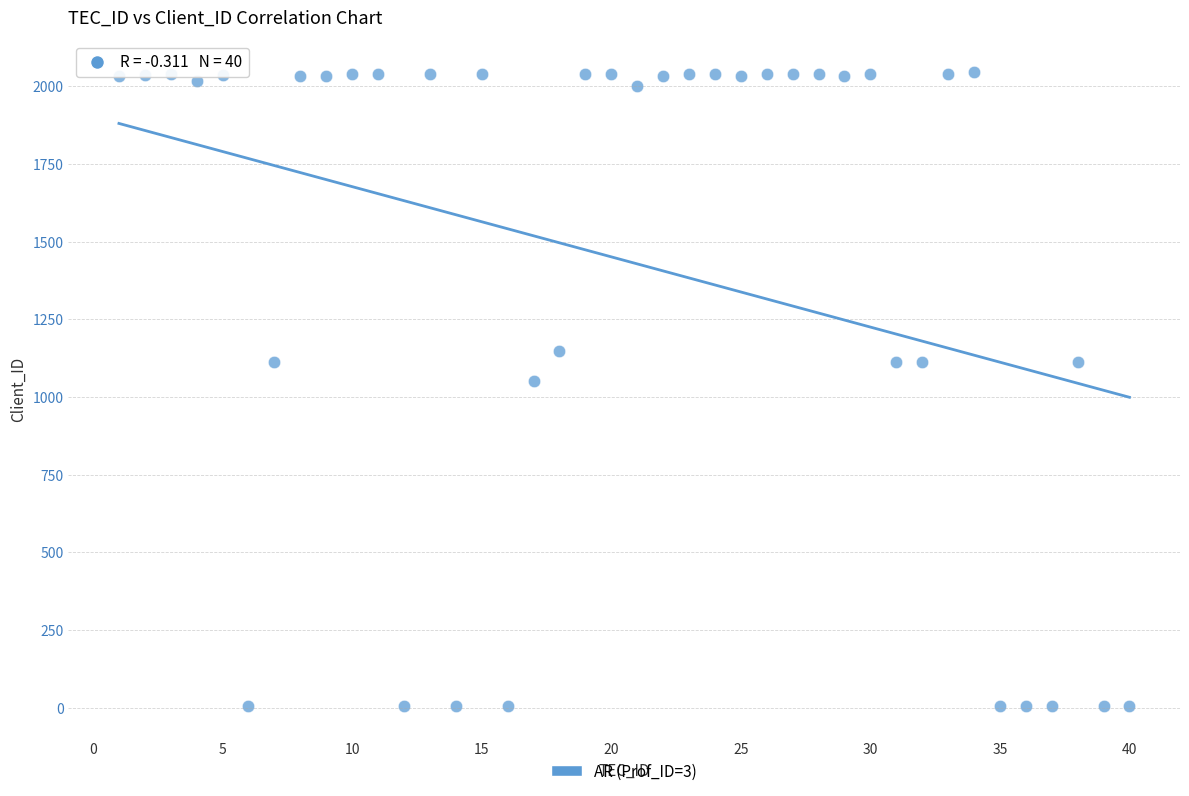

What is the range of X values (max minus min)?

39